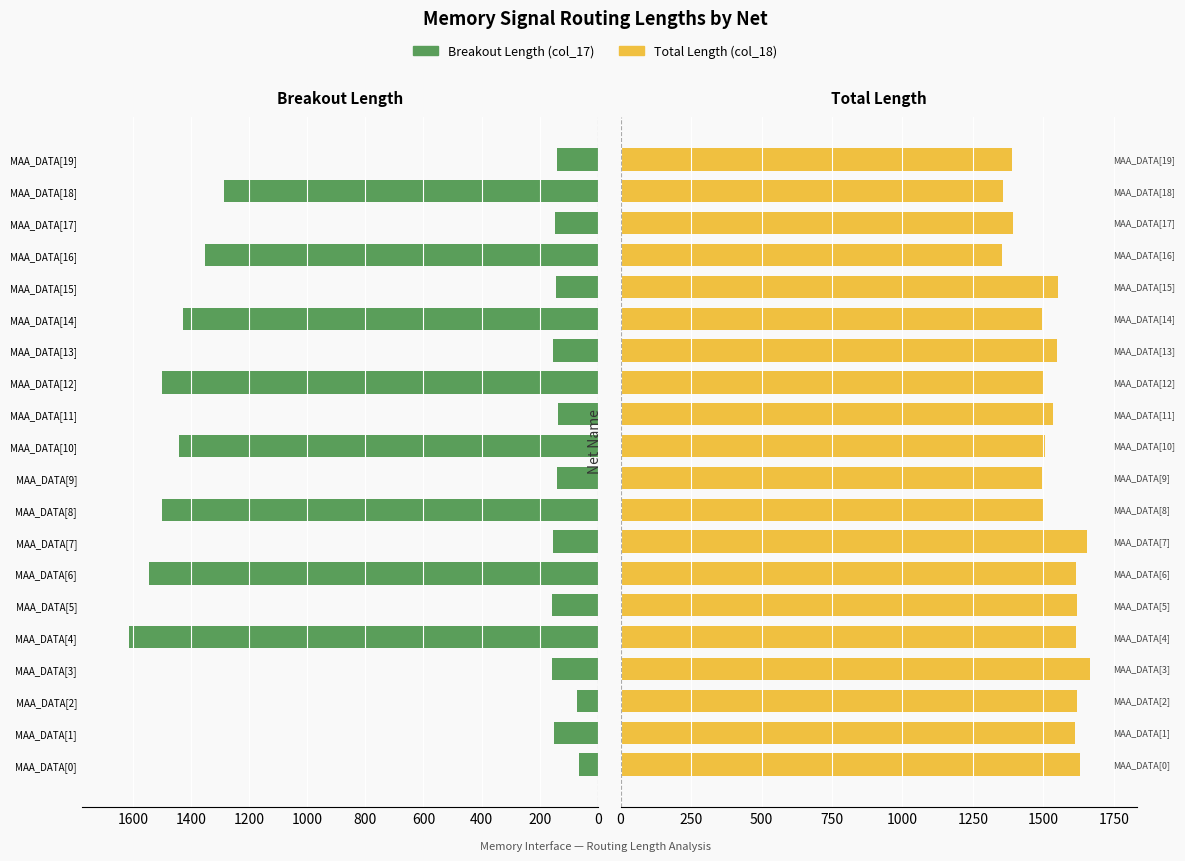

What is the difference between the maximum and minimum values in the Total Length (col_18) series?

312.4